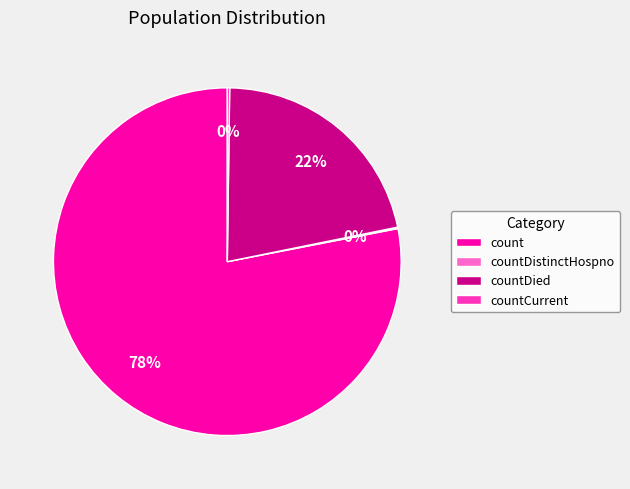

To the nearest percent, what is the average slice percentage?

25%